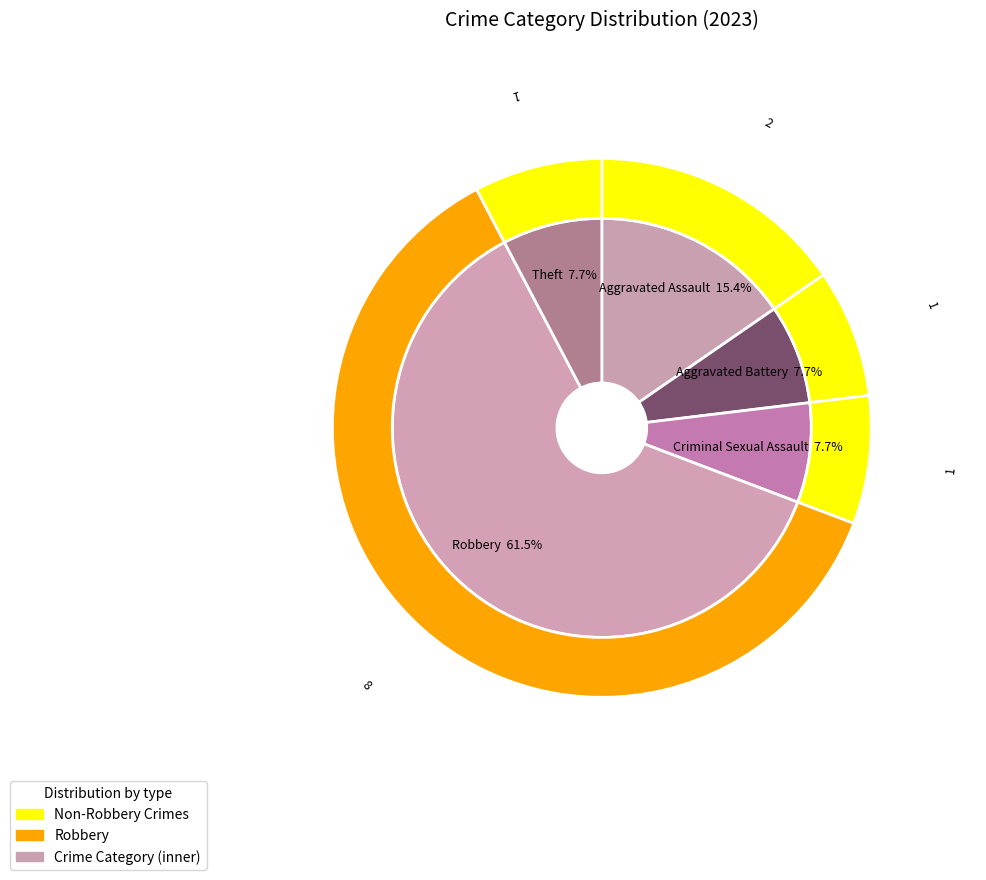

What percentage is the Robbery slice, to the nearest percent?

62%